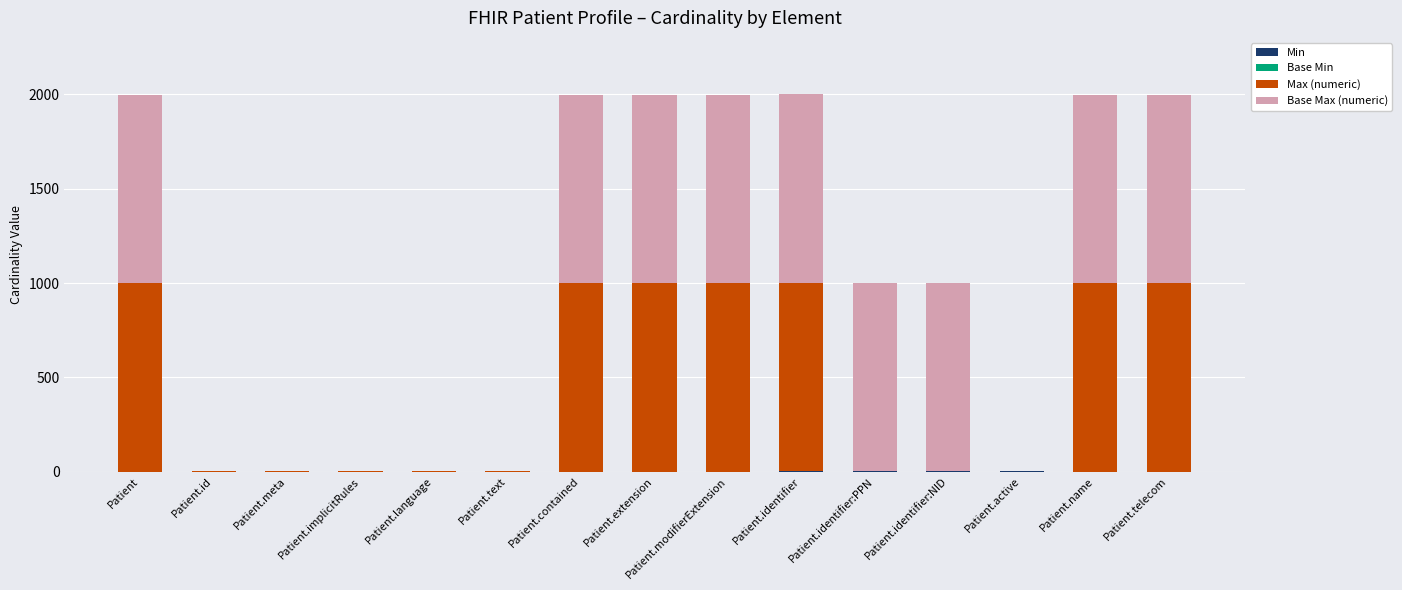

What is the total value across all series at Patient.modifierExtension?

1998